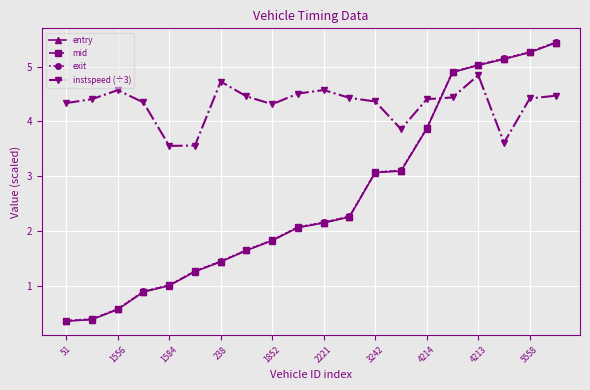

What is the difference between the maximum and second lowest values in the mid series?

5.0